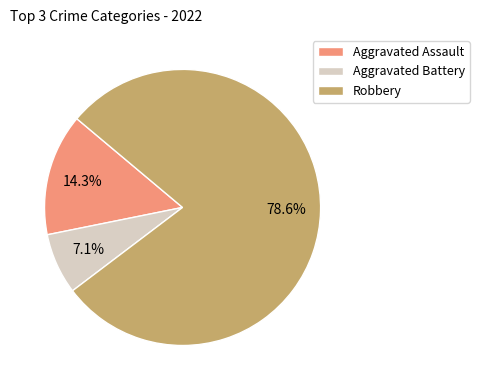

Which has a higher value, Aggravated Battery or Aggravated Assault?

Aggravated Assault